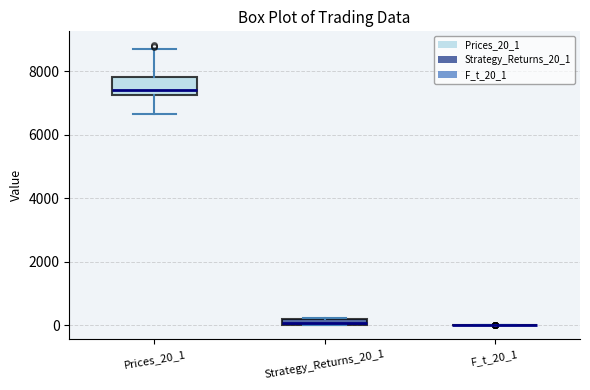

Where is the lower edge of the box for Strategy_Returns_20_1 on the y-axis? The values are not printed on the chart, so give them approximately, as read against the axis.

0